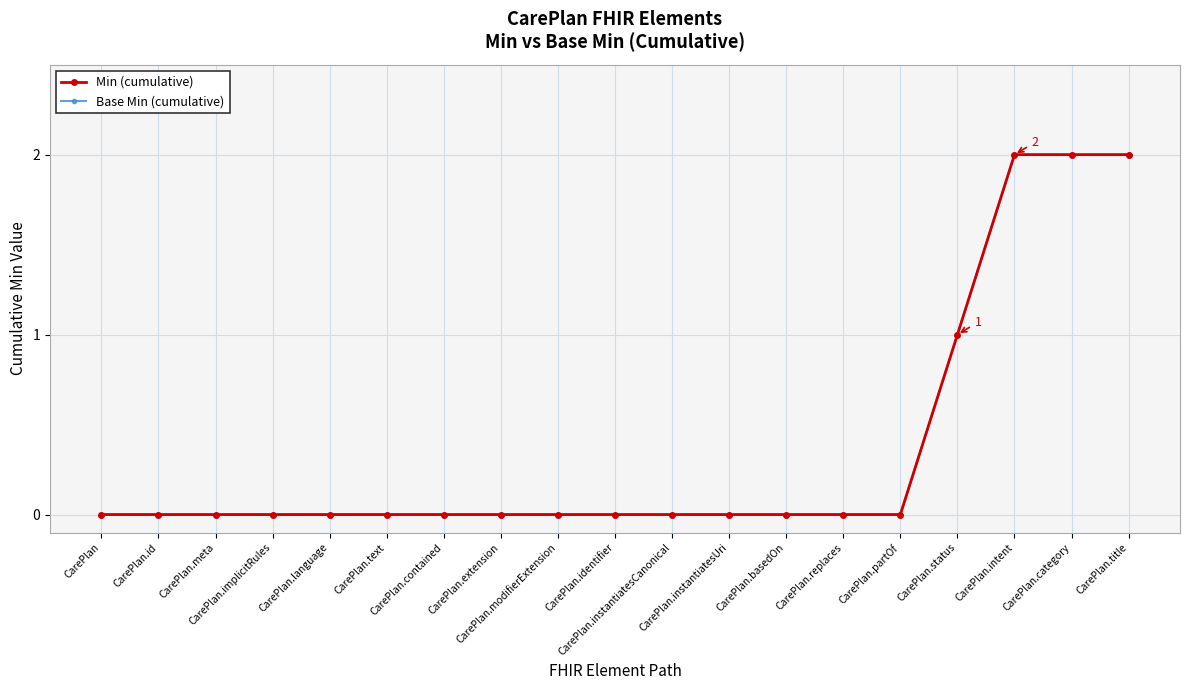

Which series has the largest range (max minus min)?

Min (cumulative)